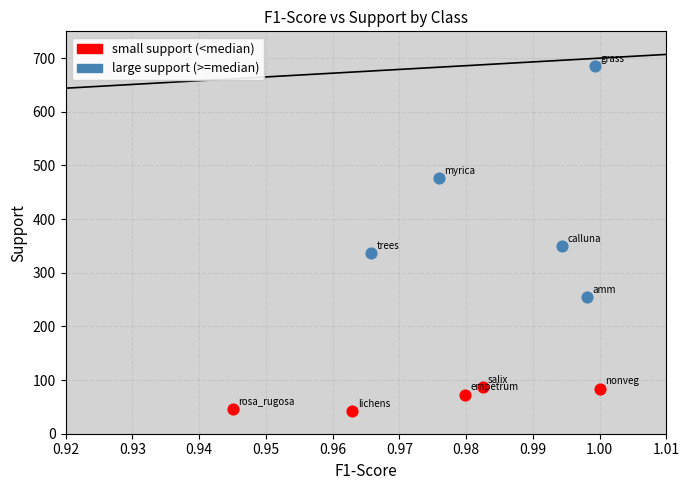

Which series has the widest spread of Y values?

large support (>=median)